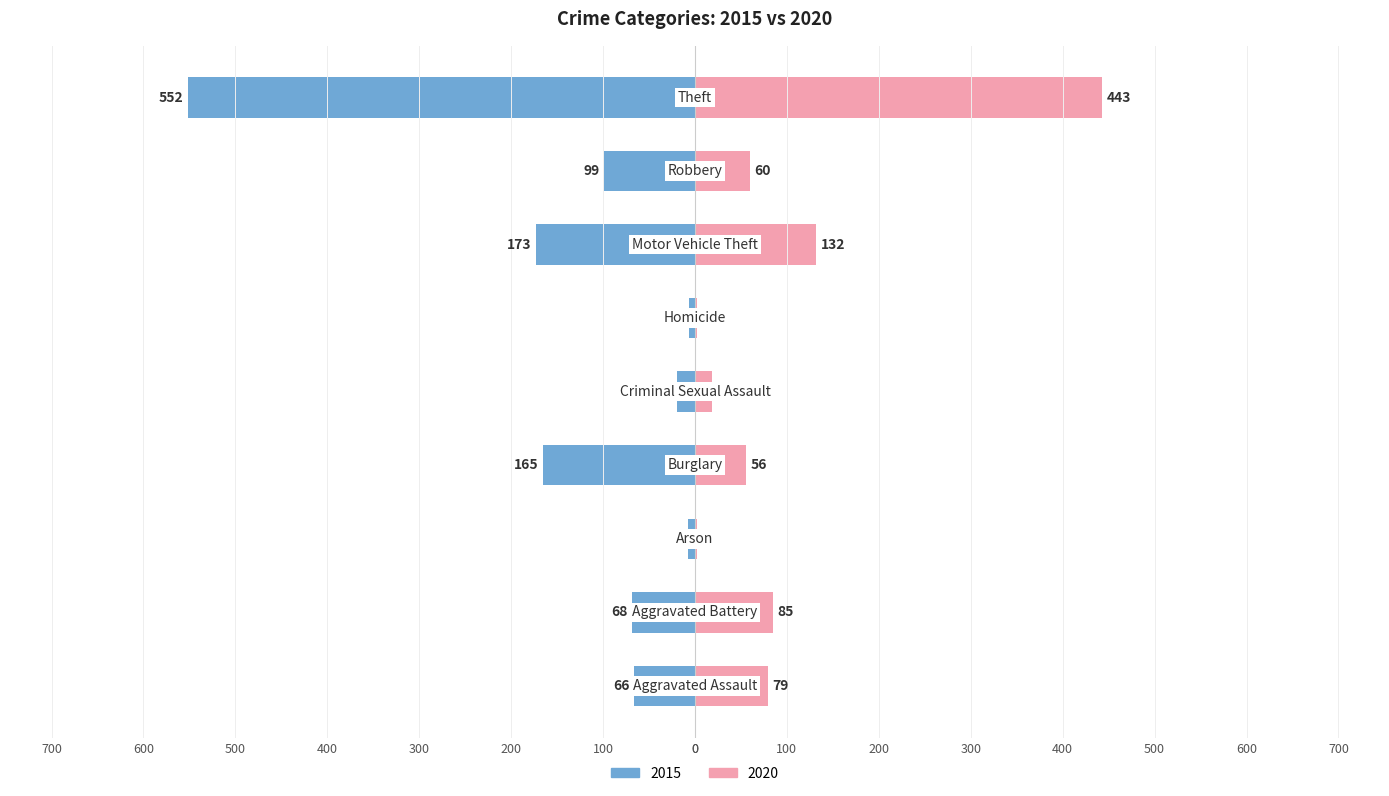

What is the sum of all 2020 values?

878